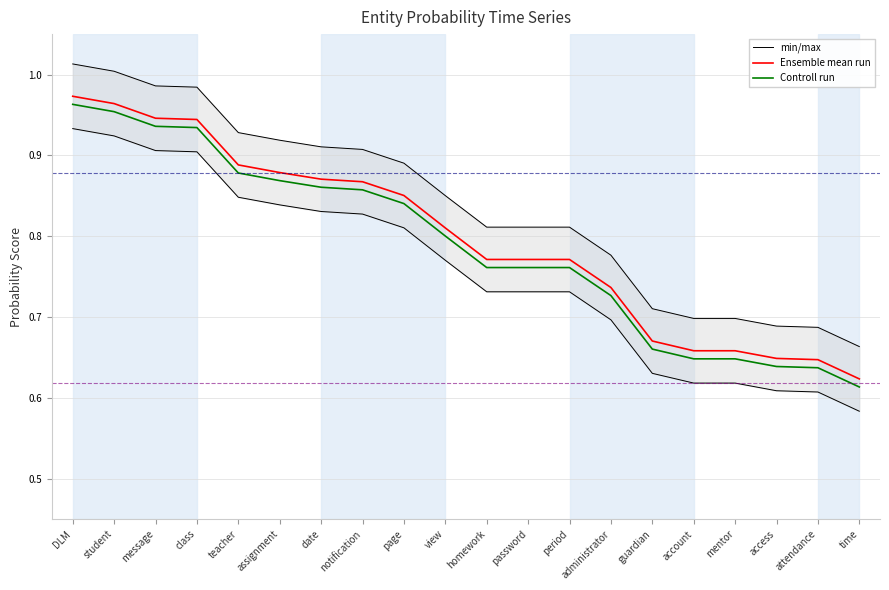

How many lines are shown in the chart?

3